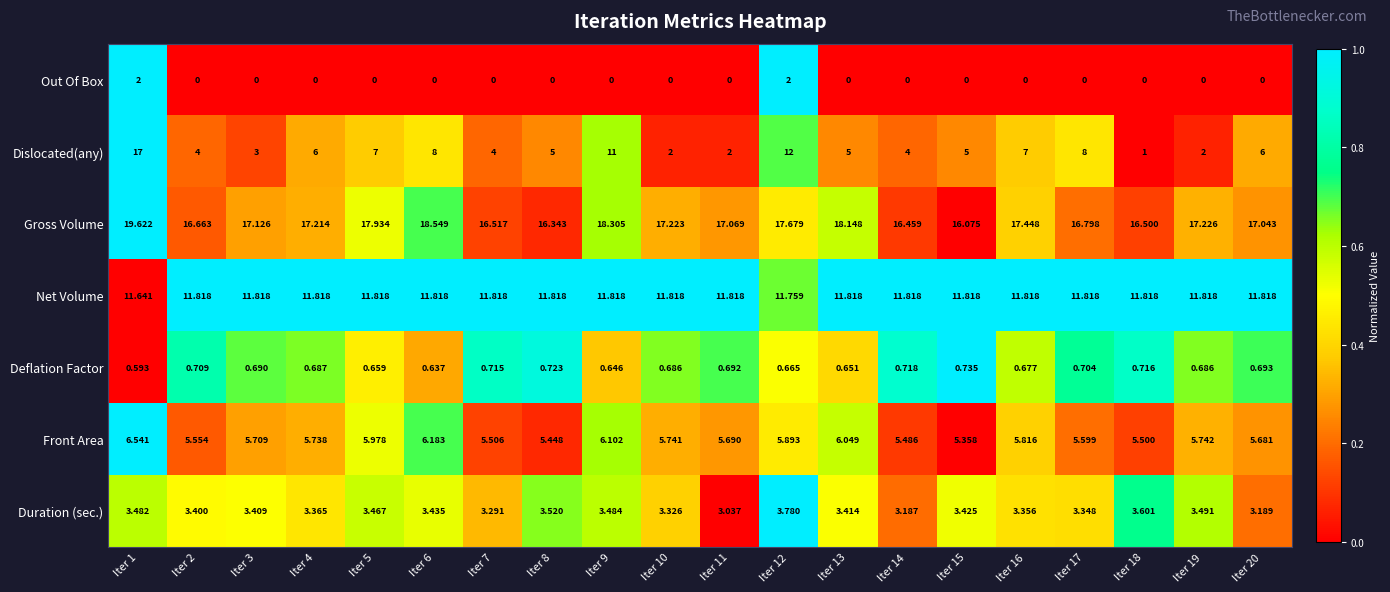

Between Iter 12 and Iter 16, which series saw the biggest shift?

Dislocated(any)